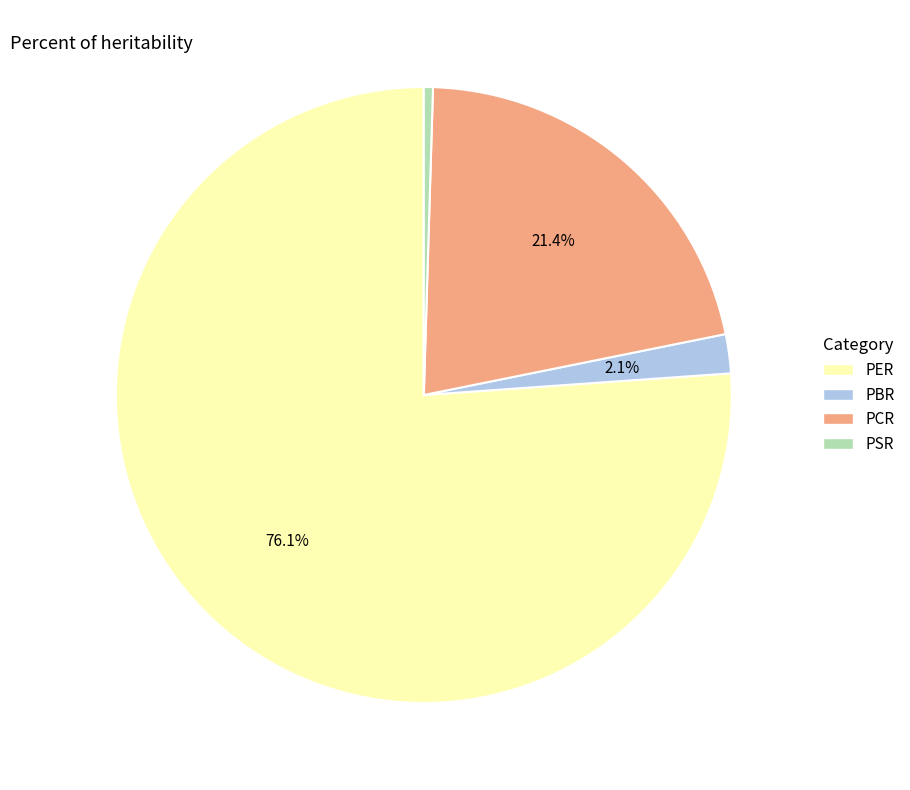

How many segments does this pie chart have?

4